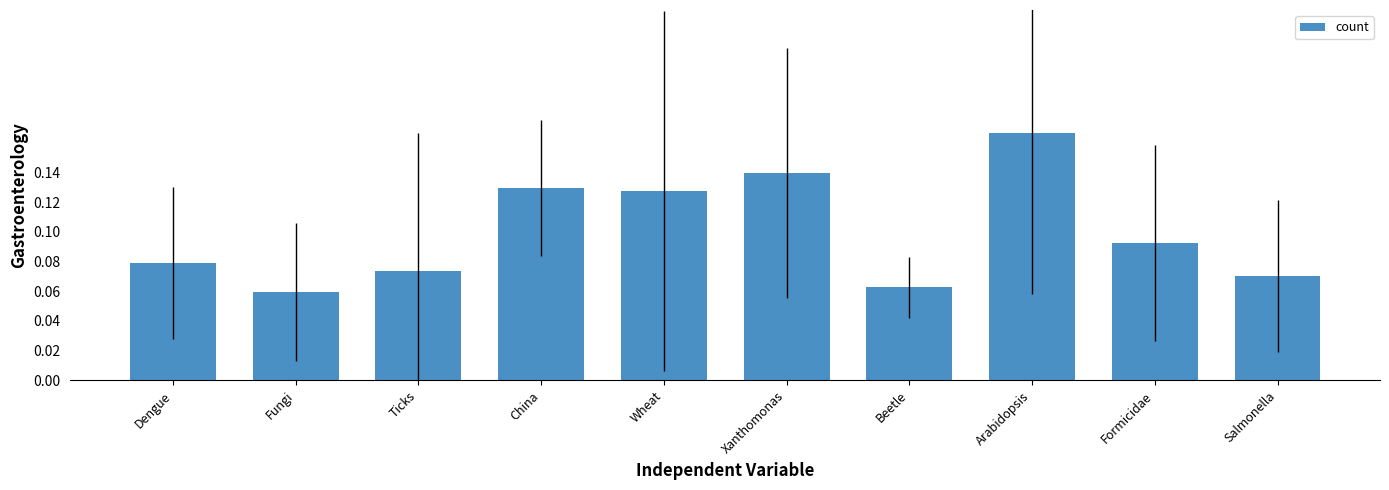

Rank the categories by value from highest to lowest.

Arabidopsis, Xanthomonas, China, Wheat, Formicidae, Dengue, Ticks, Salmonella, Beetle, Fungi